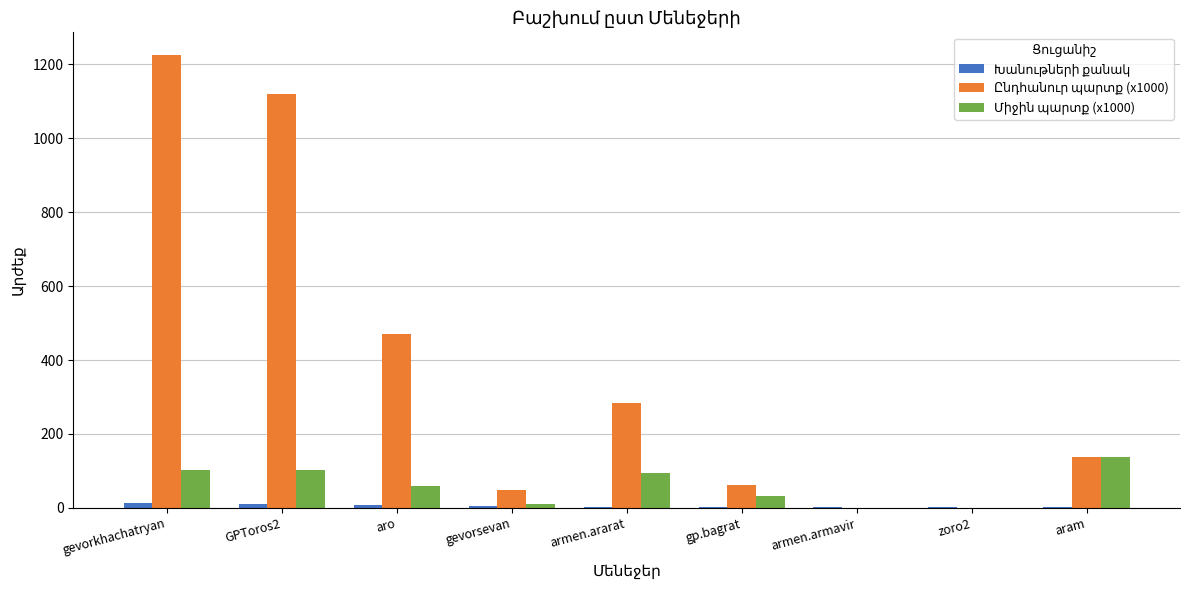

At which category is the sum across all series the highest?

gevorkhachatryan